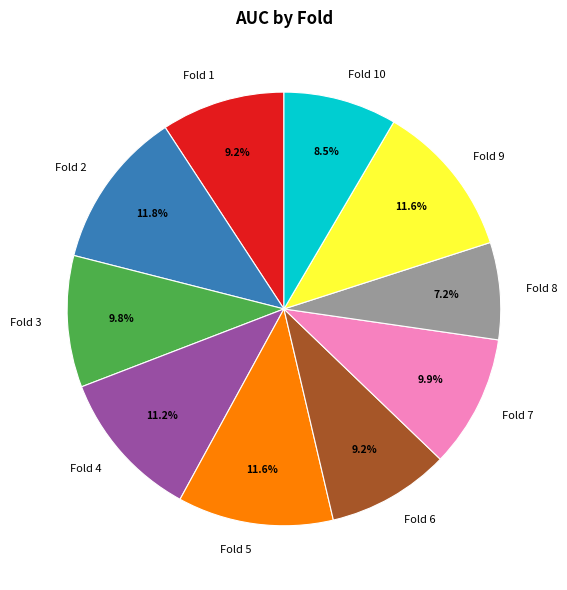

How much of the chart is everything except Fold 5?

88.4%